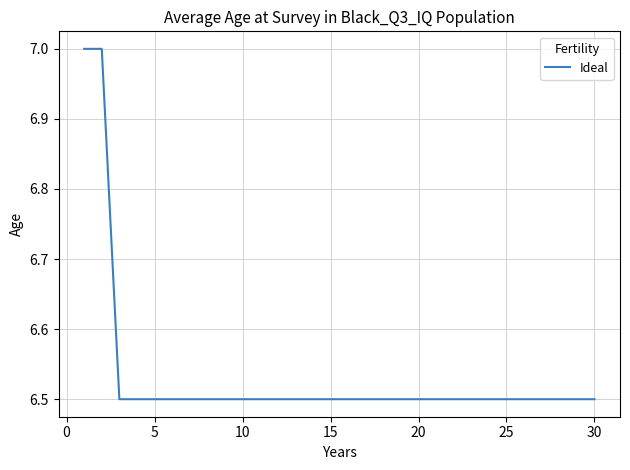

What is the smallest value displayed?

6.5